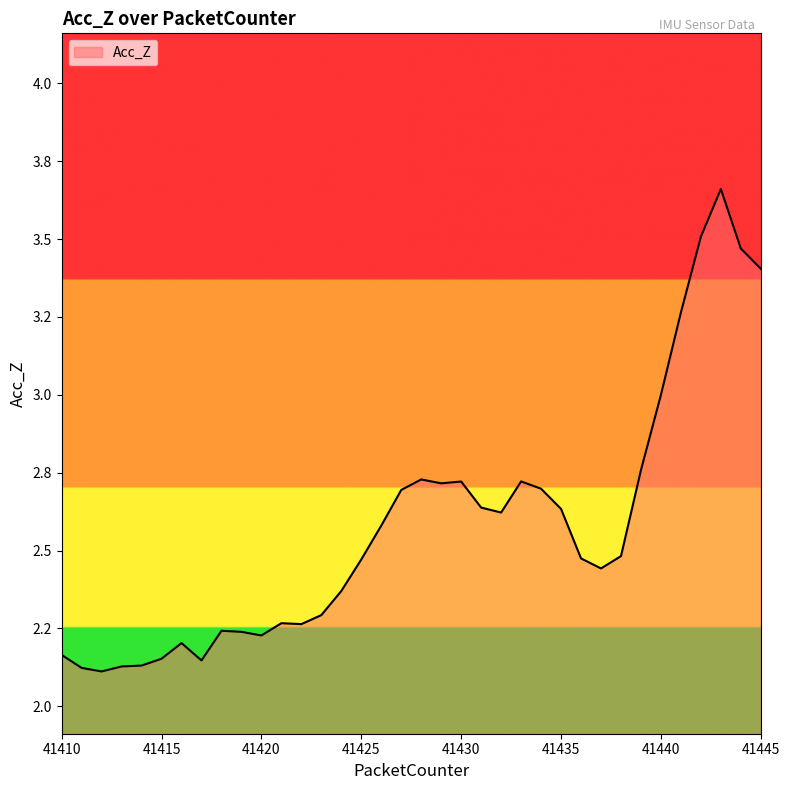

Which category has the highest value across all series?

41443